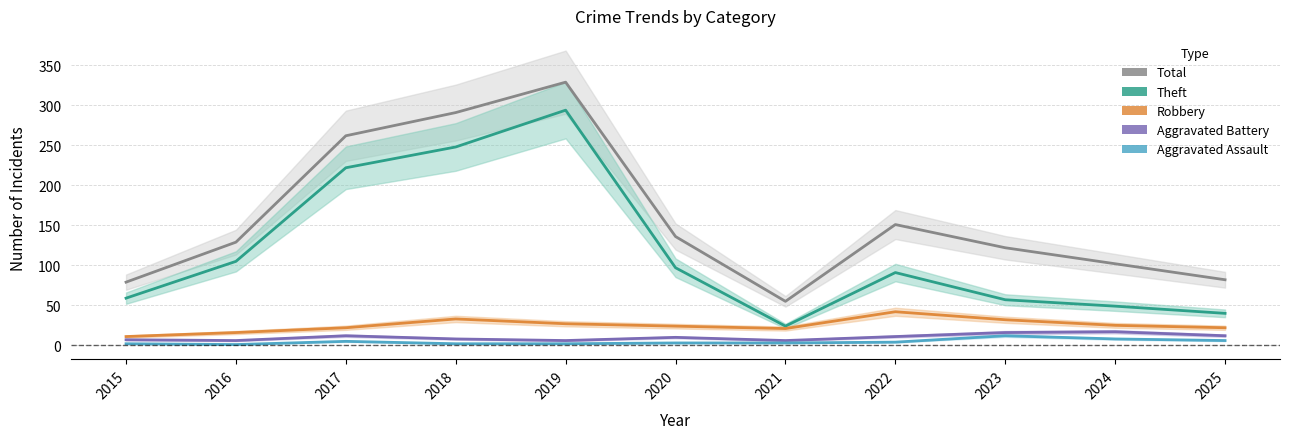

Reading right to left, extract all data points from this chart.

Total: 2025=82	2024=102	2023=122	2022=151	2021=55	2020=136	2019=329	2018=291	2017=262	2016=129	2015=79
Theft: 2025=40	2024=49	2023=57	2022=91	2021=24	2020=97	2019=294	2018=248	2017=222	2016=105	2015=59
Robbery: 2025=22	2024=25	2023=32	2022=42	2021=21	2020=24	2019=27	2018=33	2017=22	2016=16	2015=11
Aggravated Battery: 2025=12	2024=17	2023=16	2022=11	2021=6	2020=10	2019=6	2018=8	2017=12	2016=6	2015=7
Aggravated Assault: 2025=6	2024=8	2023=12	2022=4	2021=3	2020=3	2019=2	2018=2	2017=5	2016=1	2015=2